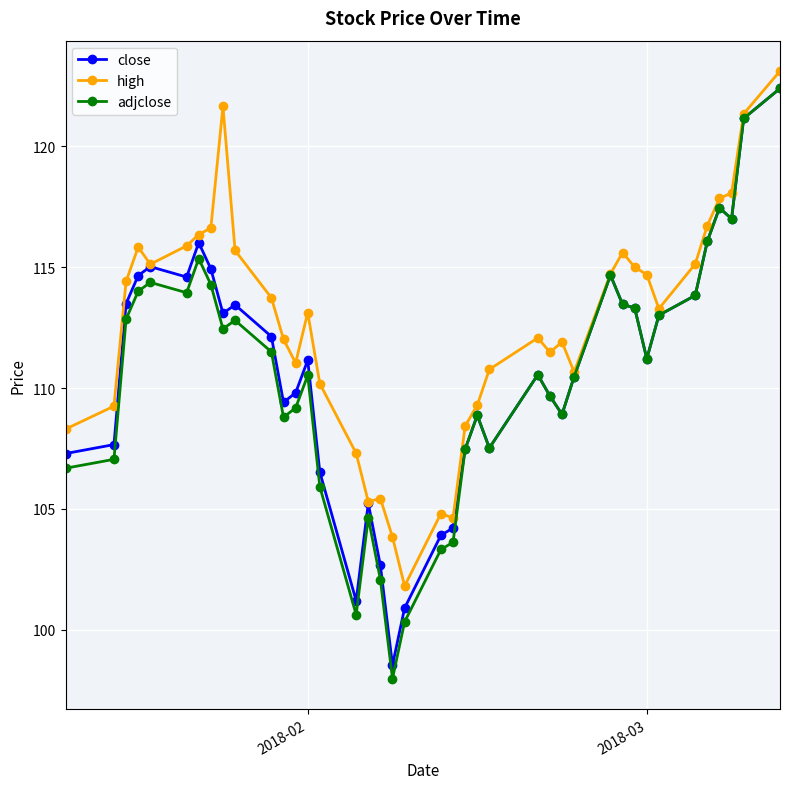

What is the value of the high point at the 25th from the left?

110.8